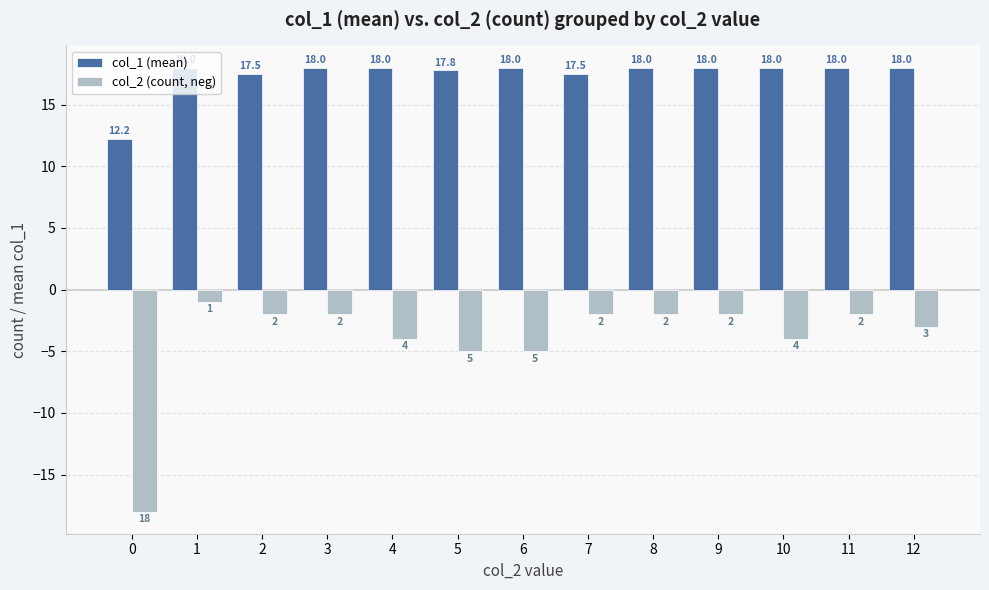

The col_1 (mean) series shows 18.0 at 3. True or false?

True